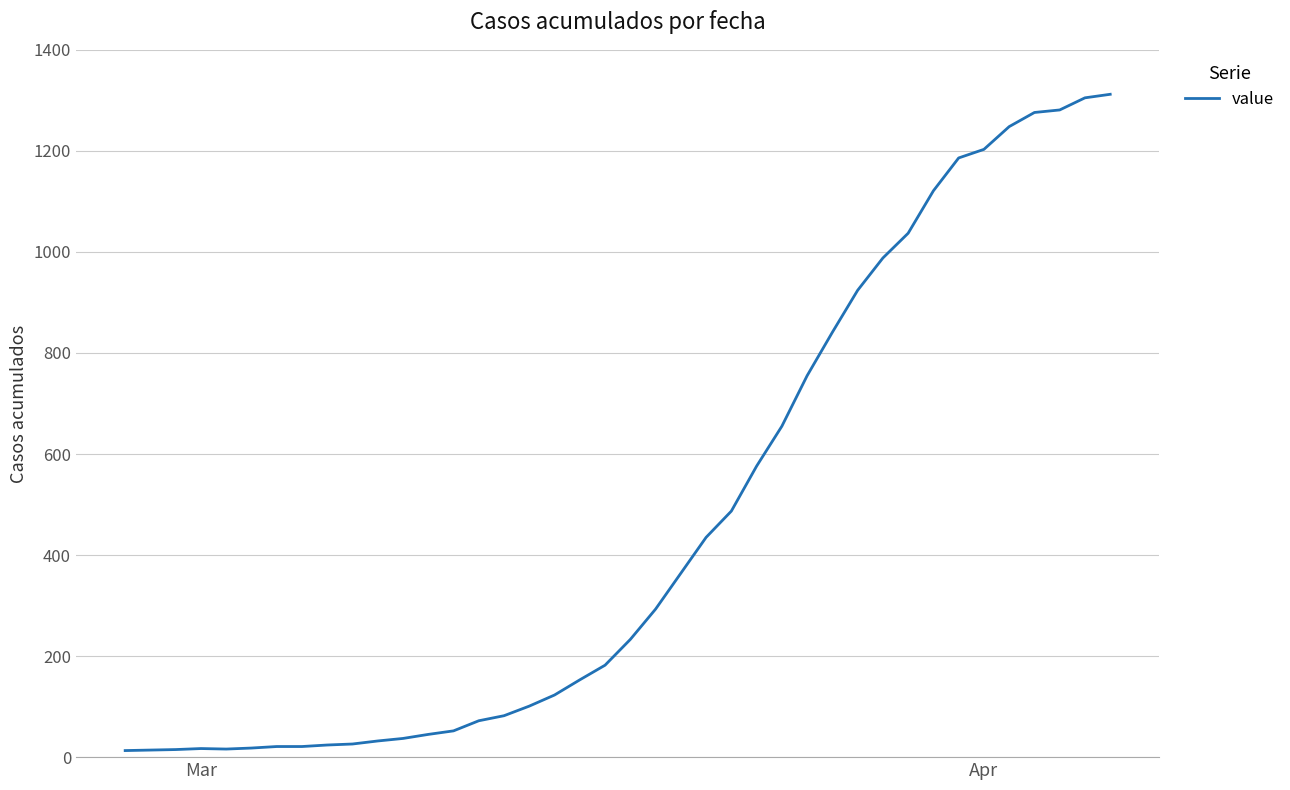

What is the difference between the maximum and minimum values?

1299